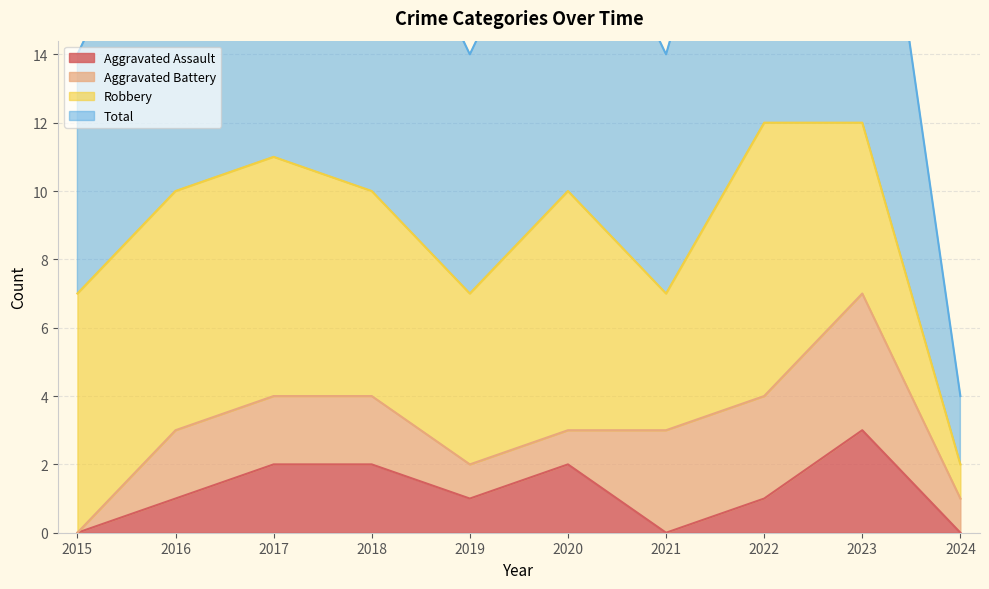

Where is the first local minimum for Total?

2019